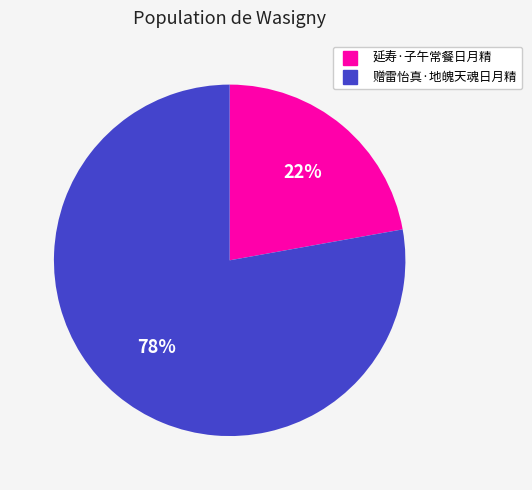

To the nearest percent, what percentage of the pie is 赠雷怡真·地魄天魂日月精?

78%